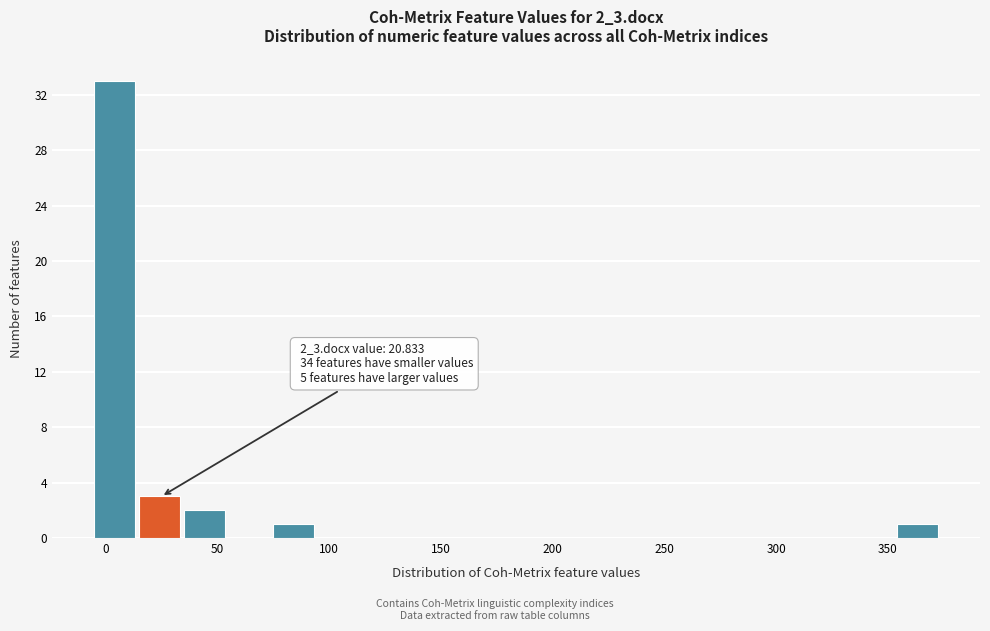

Around what value on the x-axis is the tallest bar? Give the approximate position of its centre, as read against the axis.

5